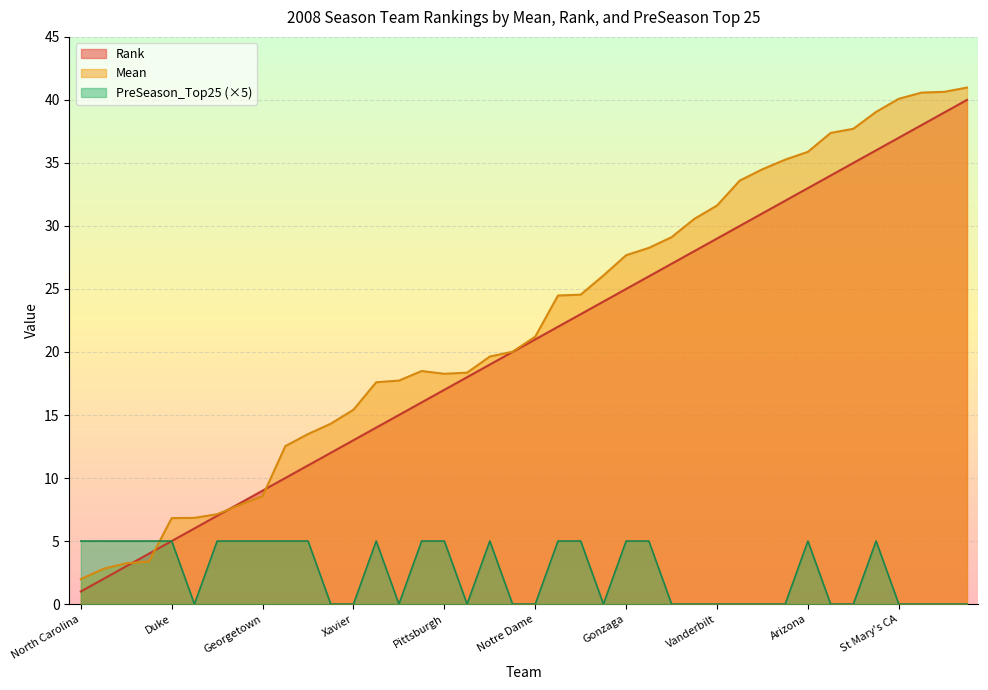

At Gonzaga, list the series in order from smallest to largest.

PreSeason_Top25 (×5), Rank, Mean